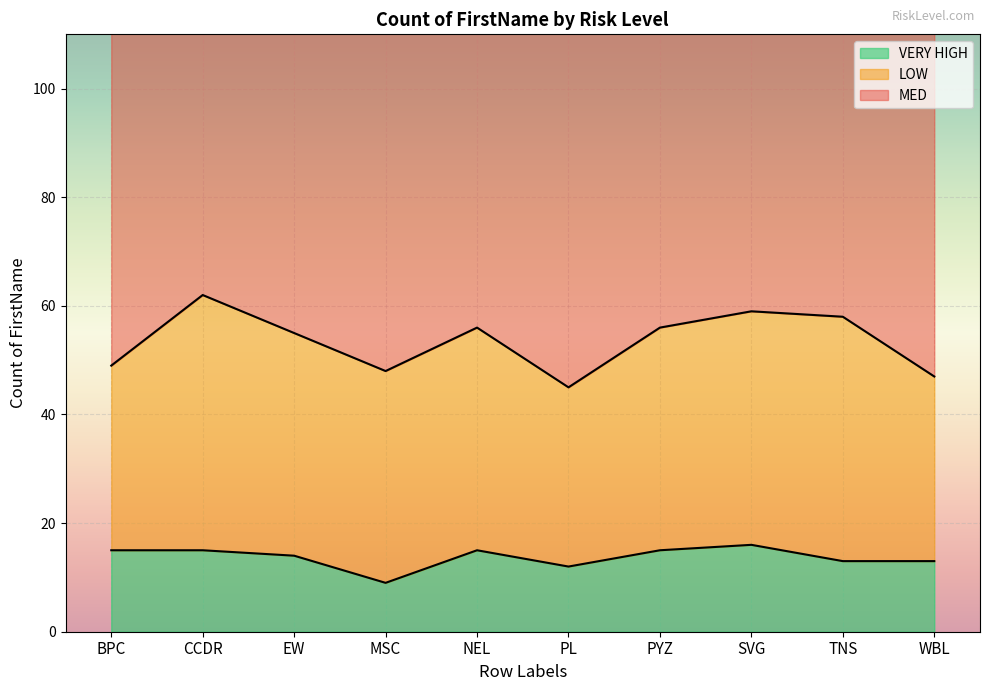

Which category has the lowest value across all series?

MSC